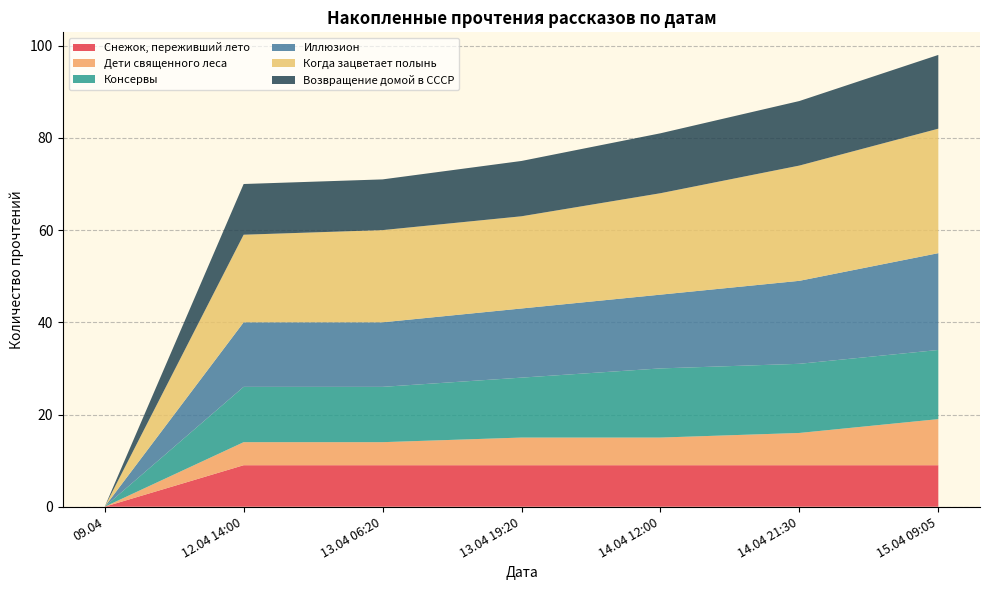

Reading right to left, what are all the values shown in this chart?

Снежок, переживший лето: 9	9	9	9	9	9	0
Дети священного леса: 10	7	6	6	5	5	0
Консервы: 15	15	15	13	12	12	0
Иллюзион: 21	18	16	15	14	14	0
Когда зацветает полынь: 27	25	22	20	20	19	0
Возвращение домой в СССР: 16	14	13	12	11	11	0